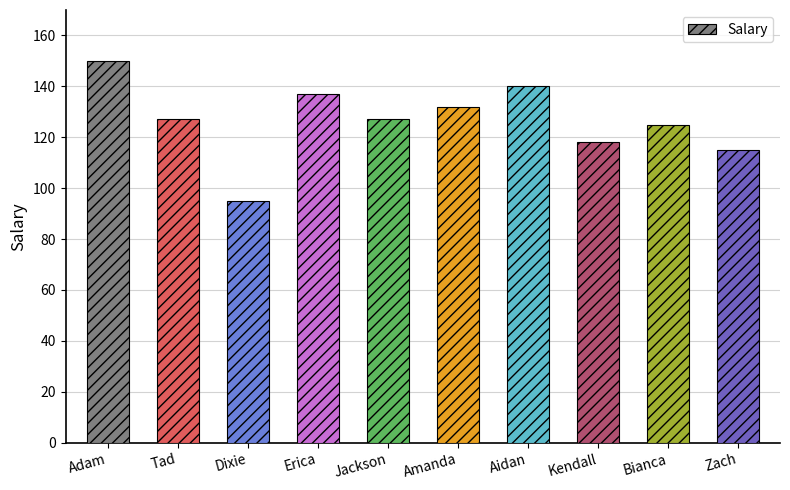

What position from the left is Dixie?

3